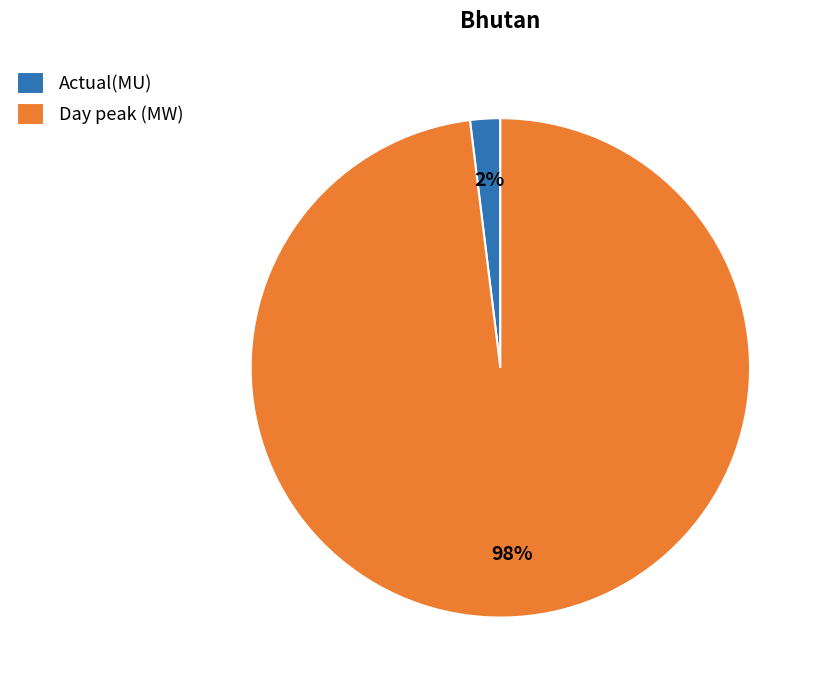

To the nearest percent, what percentage of the pie is Day peak (MW)?

98%